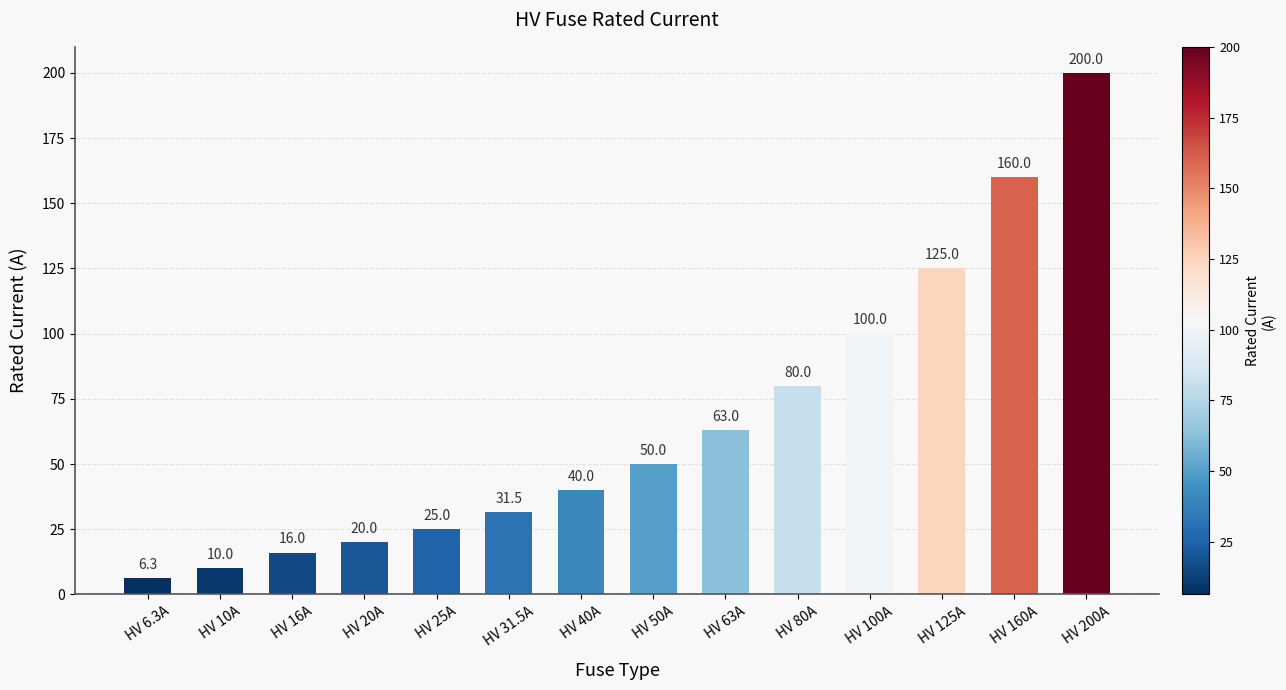

How many data points does each series have?

14